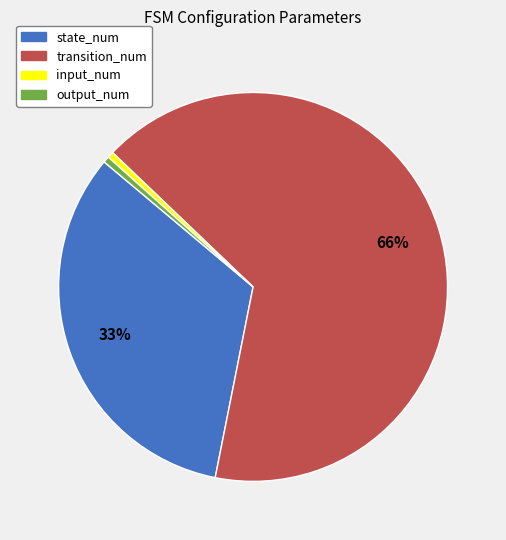

Does any single category account for the majority?

Yes